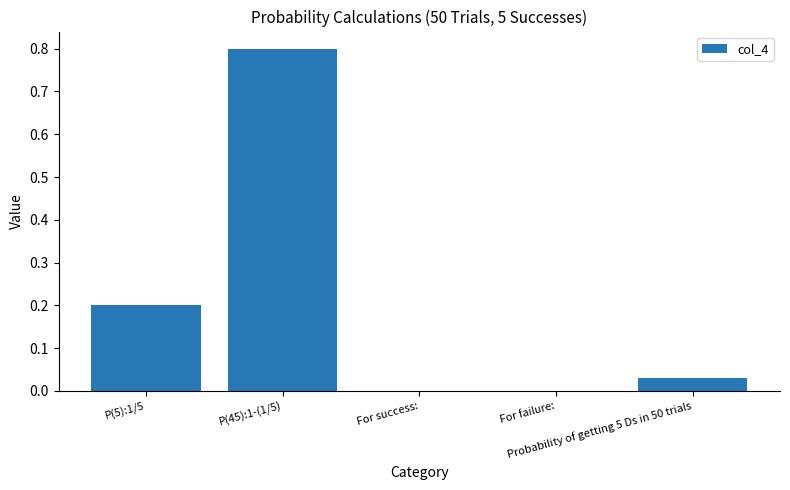

How many series are shown in this chart?

1